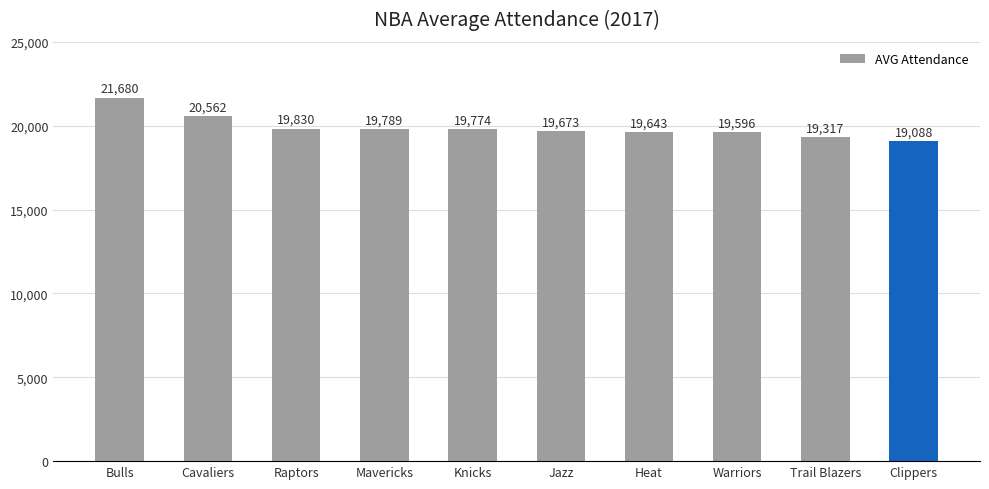

What is the minimum value shown in the chart?

19088